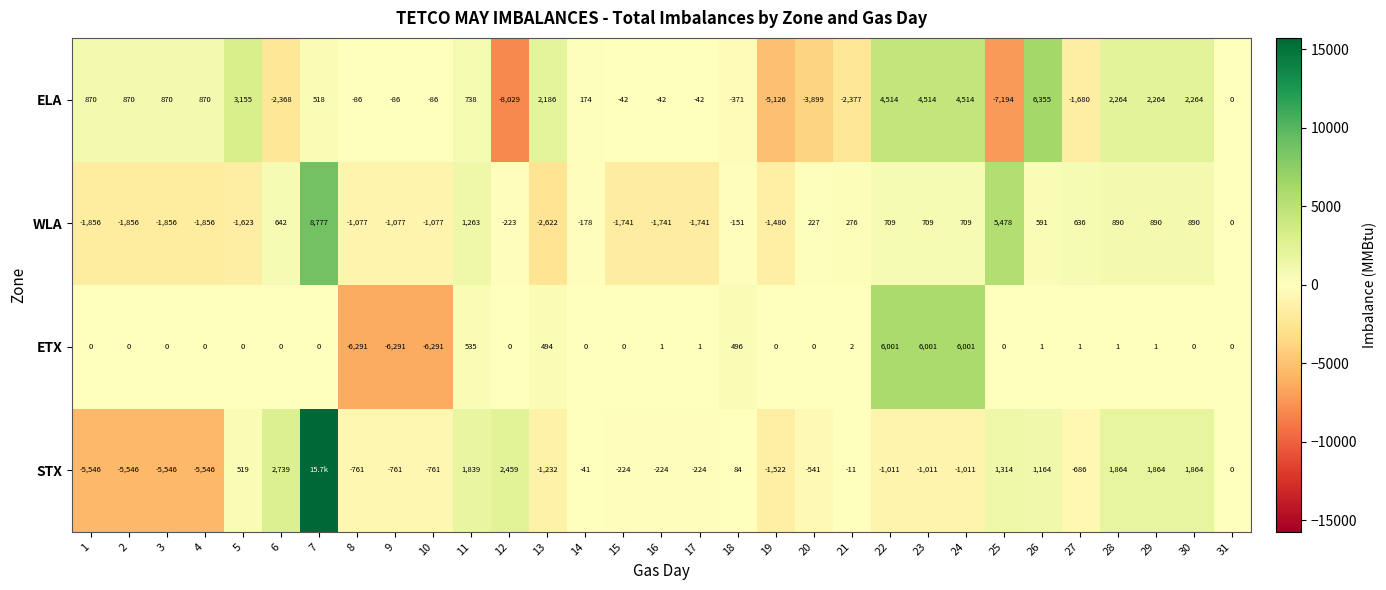

Read the ELA value at 25, to the nearest 10.

-7190